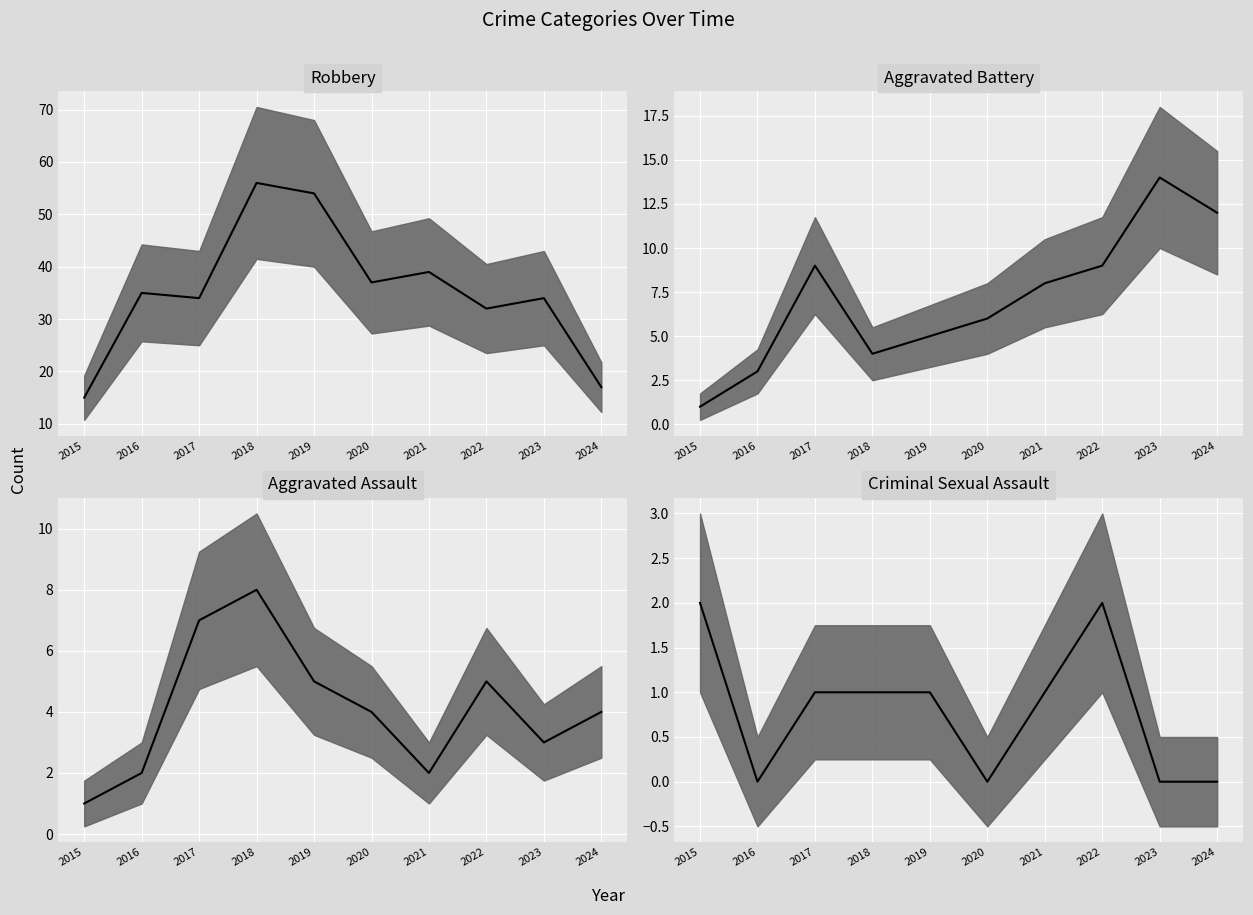

Reading left to right, transcribe all the data shown in this chart.

Robbery: 15	35	34	56	54	37	39	32	34	17
Aggravated Battery: 1	3	9	4	5	6	8	9	14	12
Aggravated Assault: 1	2	7	8	5	4	2	5	3	4
Criminal Sexual Assault: 2	0	1	1	1	0	1	2	0	0